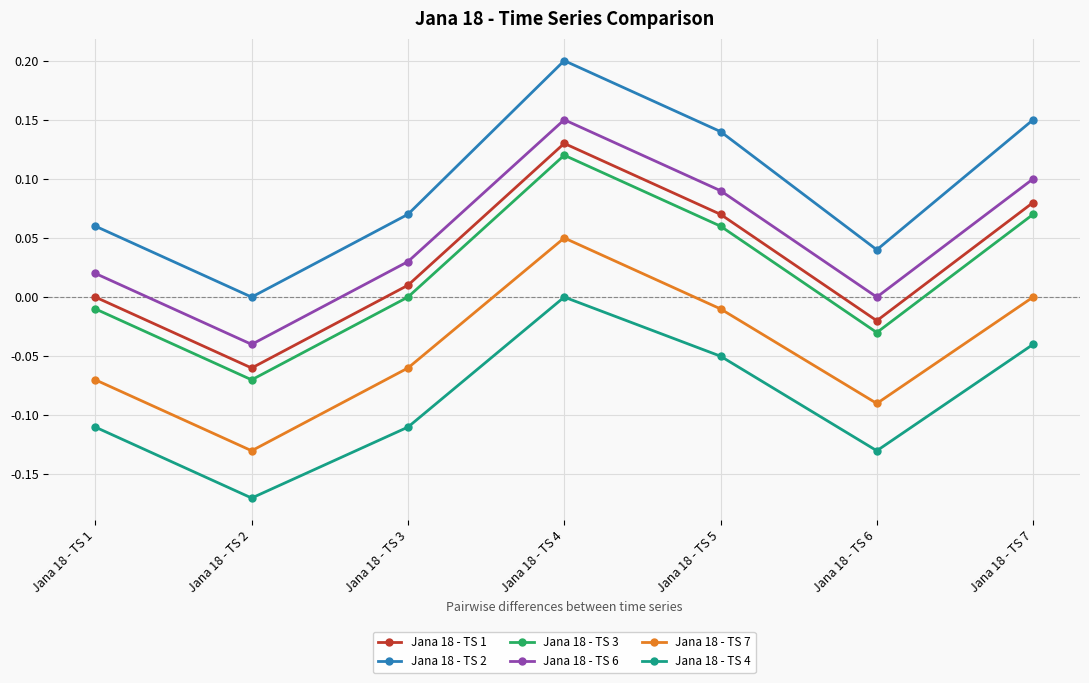

At which category is the sum across all series the highest?

Jana 18 - TS 4